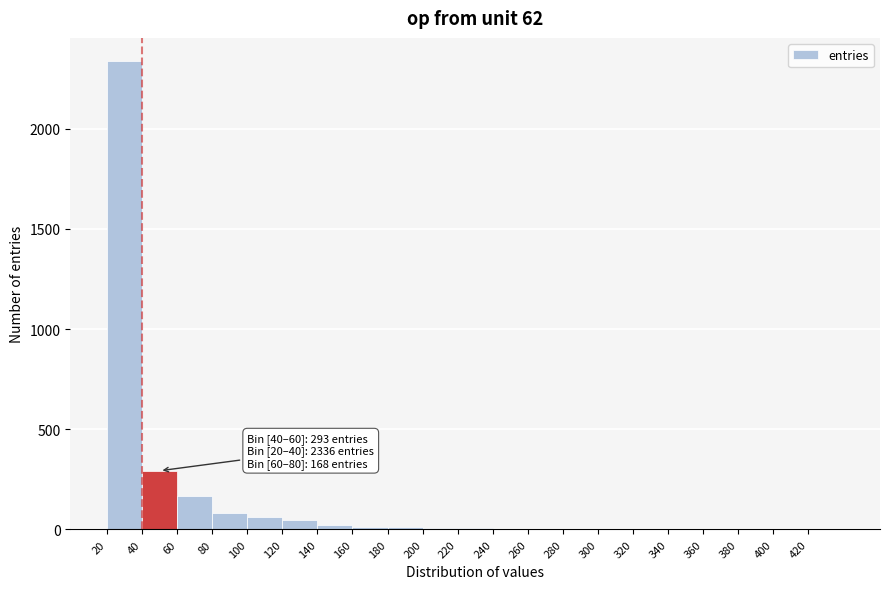

Over which range of the x-axis is the bar tallest?

20 to 40